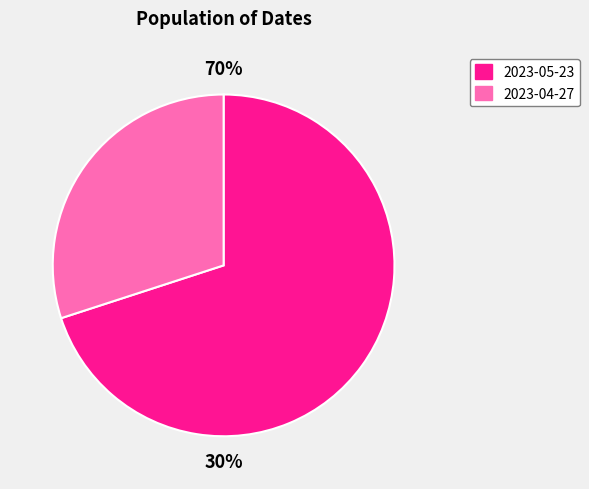

Which category has the biggest portion of the pie?

2023-05-23